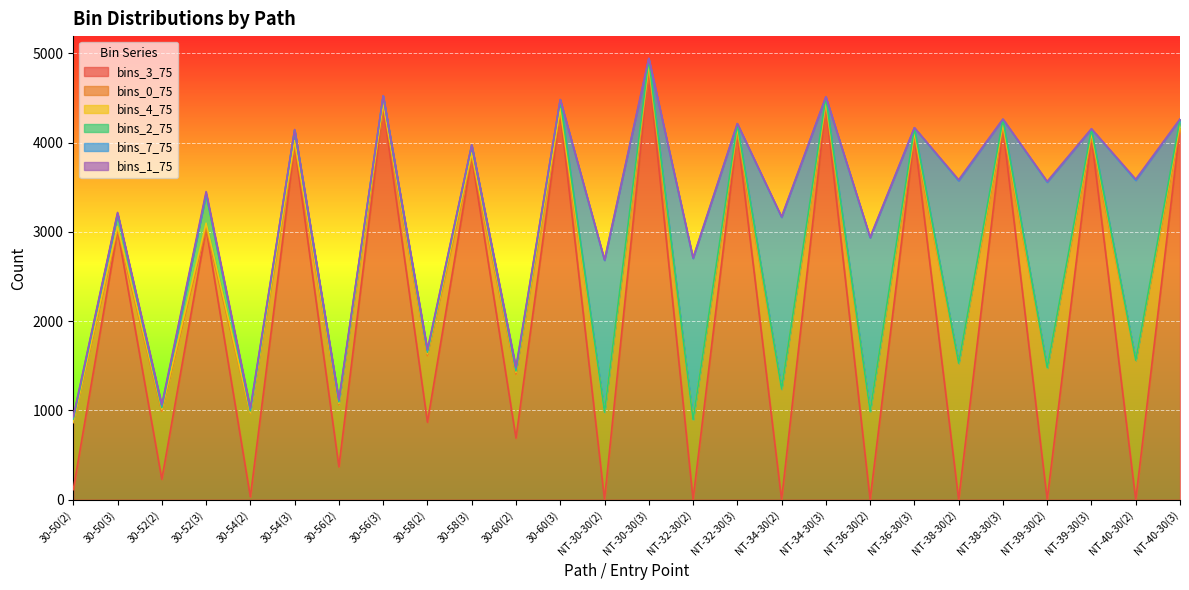

Where is the first local maximum for bins_7_75?

30-52(2)